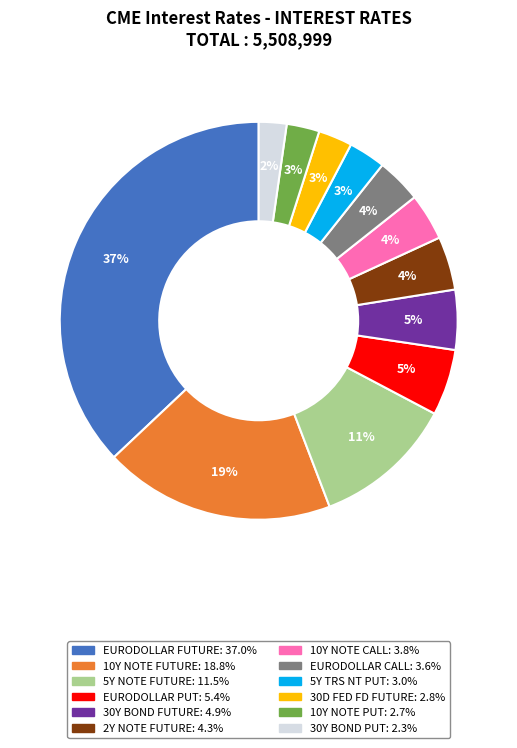

Is the sum of 30Y BOND FUTURE and 5Y NOTE FUTURE greater than half?

No